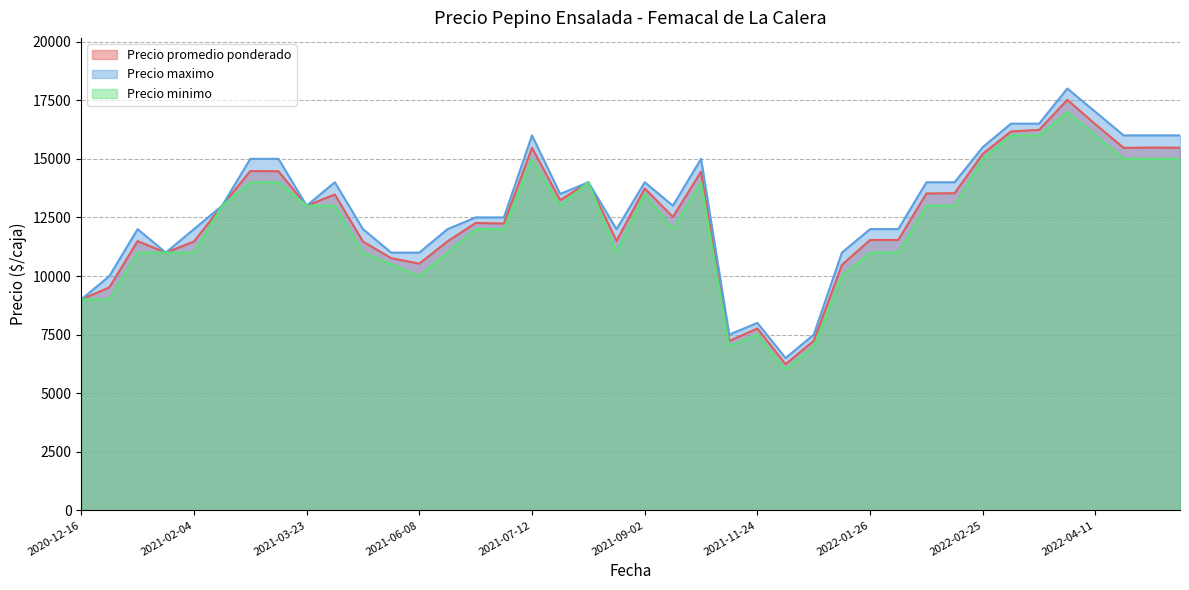

Between 2021-04-16 and 2021-09-20, which series saw the biggest shift?

Precio maximo